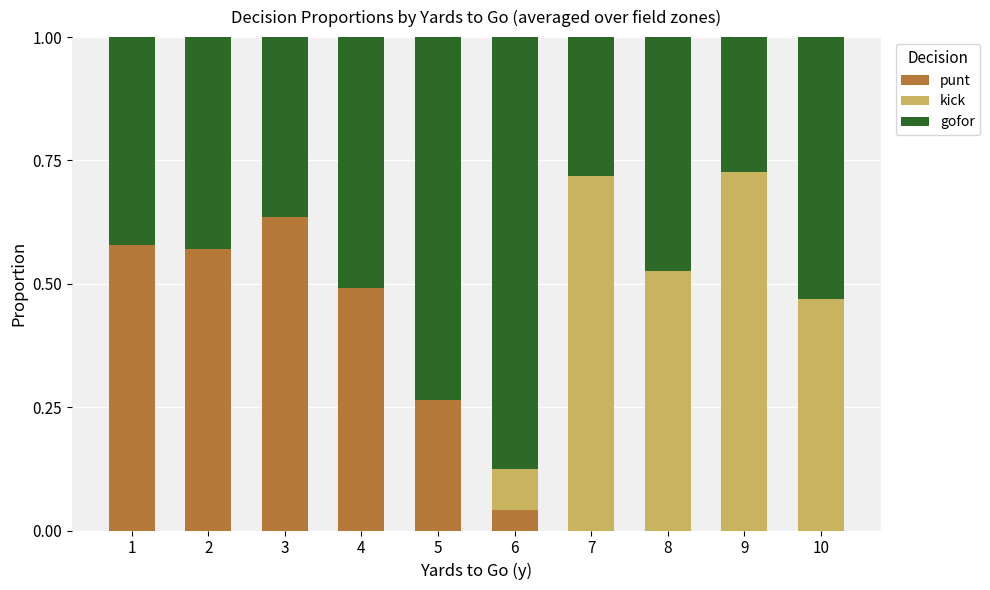

At which label does punt reach its peak?

3